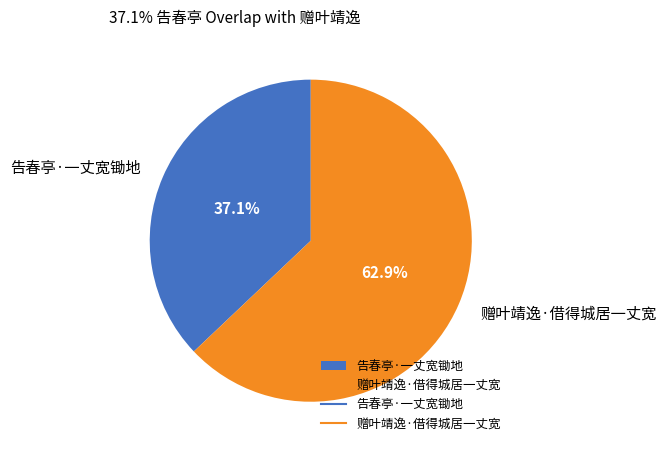

What percentage do 赠叶靖逸·借得城居一丈宽 and 告春亭·一丈宽锄地 together represent?

100.0%